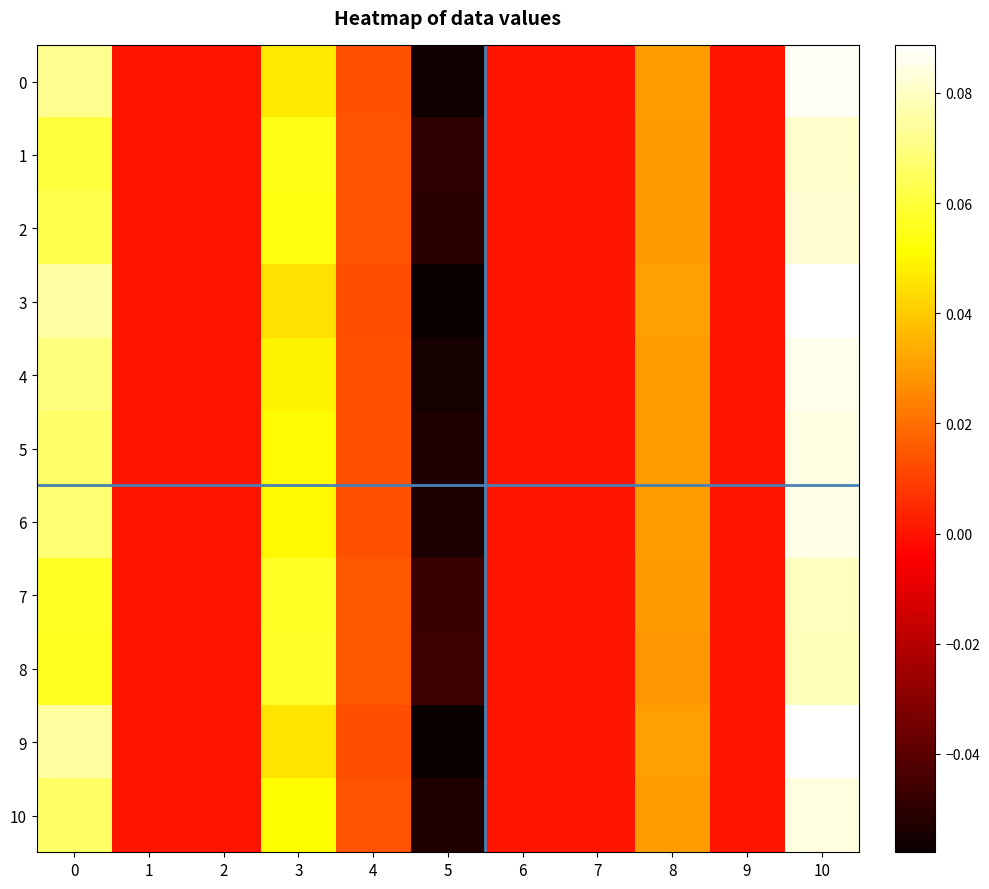

Rank the series at 9 from highest to lowest value.

0, 1, 2, 3, 4, 5, 6, 7, 8, 9, 10